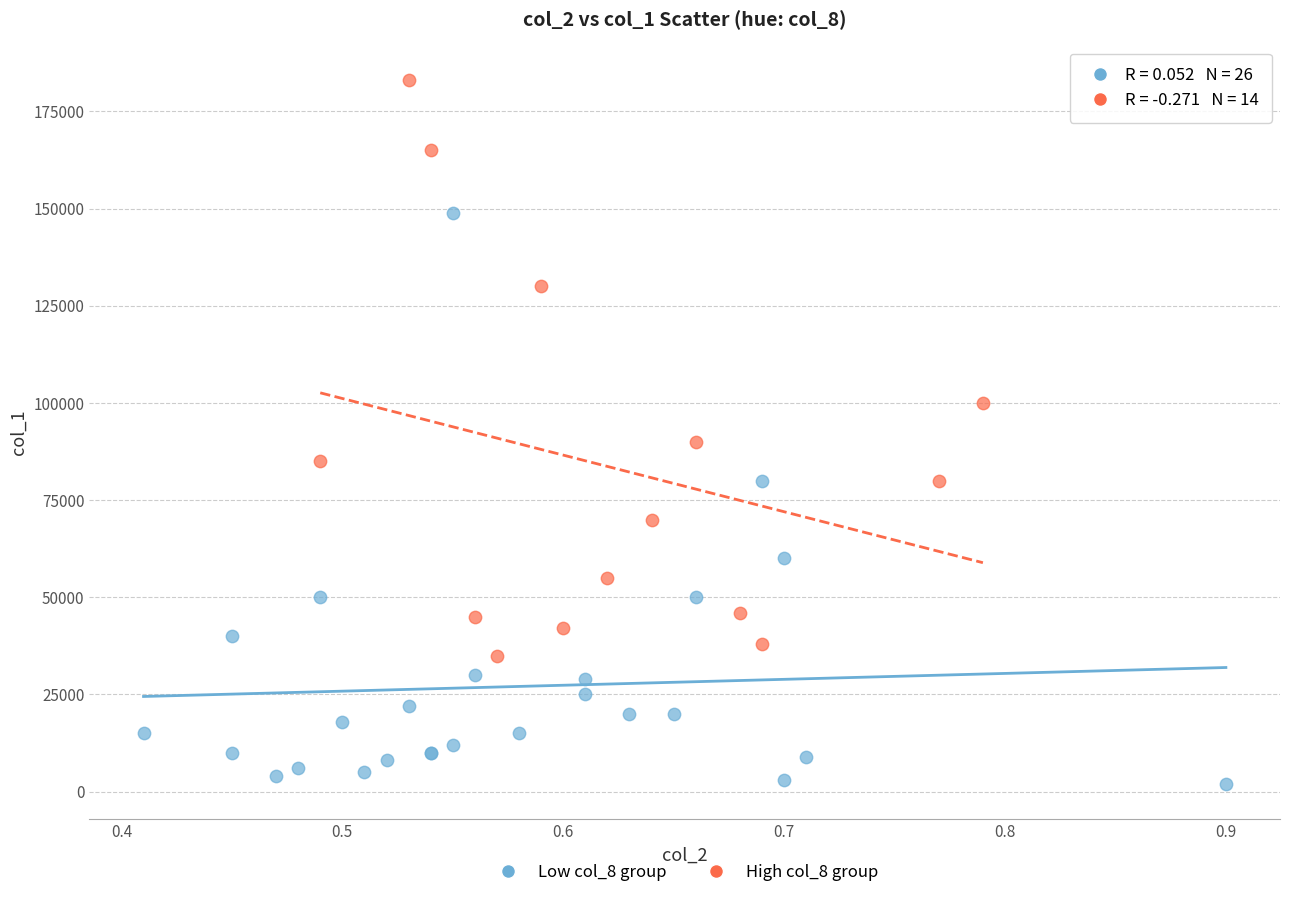

Which series reaches the maximum Y coordinate?

High col_8 group